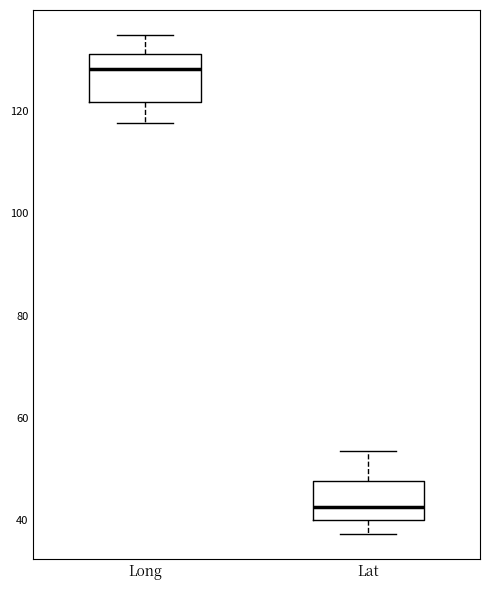

Reading left to right, transcribe this box plot: for each box, give where its median line is, the range the box spans, and where its two whiskers end, as read against the y-axis. The values are not printed on the chart, so give them approximately, as read against the axis.

Long: median 128, box 122 to 132, whiskers 118 to 134
Lat: median 42, box 40 to 48, whiskers 38 to 54